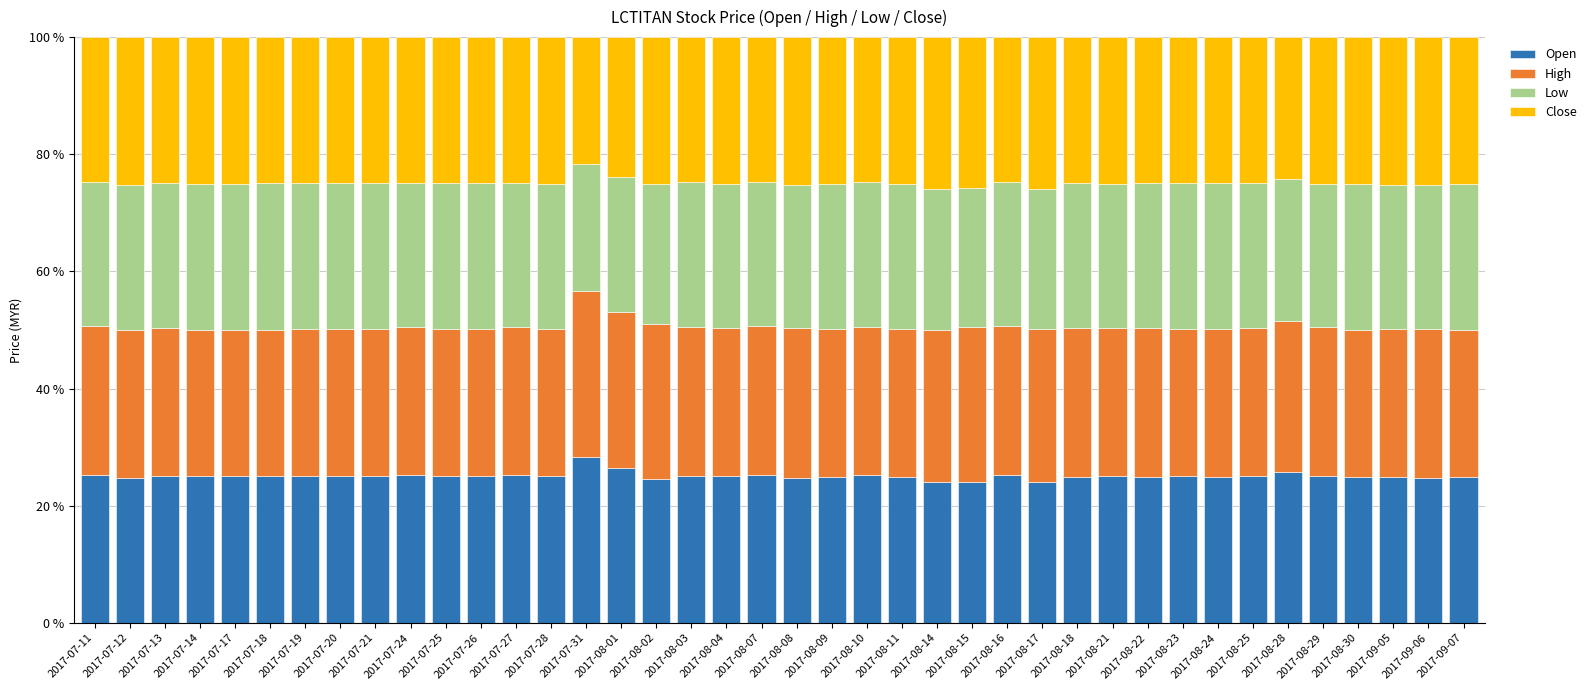

What is the minimum value for Open?

24.0